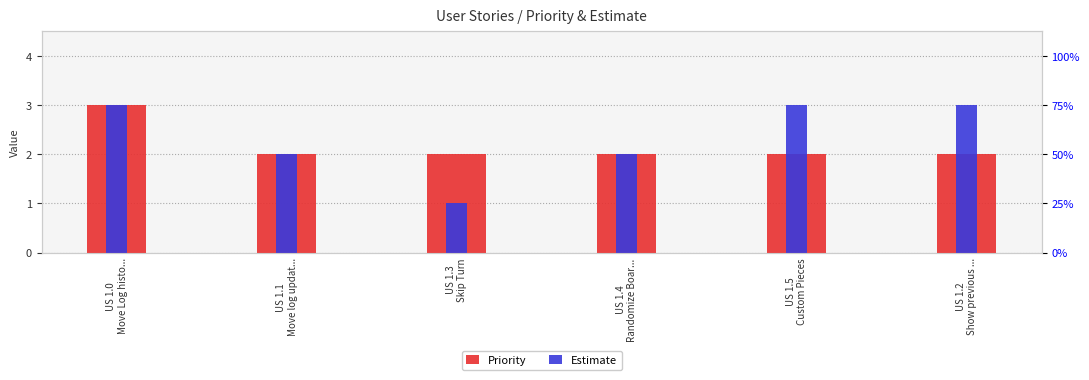

Which category has the lowest value in the Estimate series?

US 1.3
Skip Turn